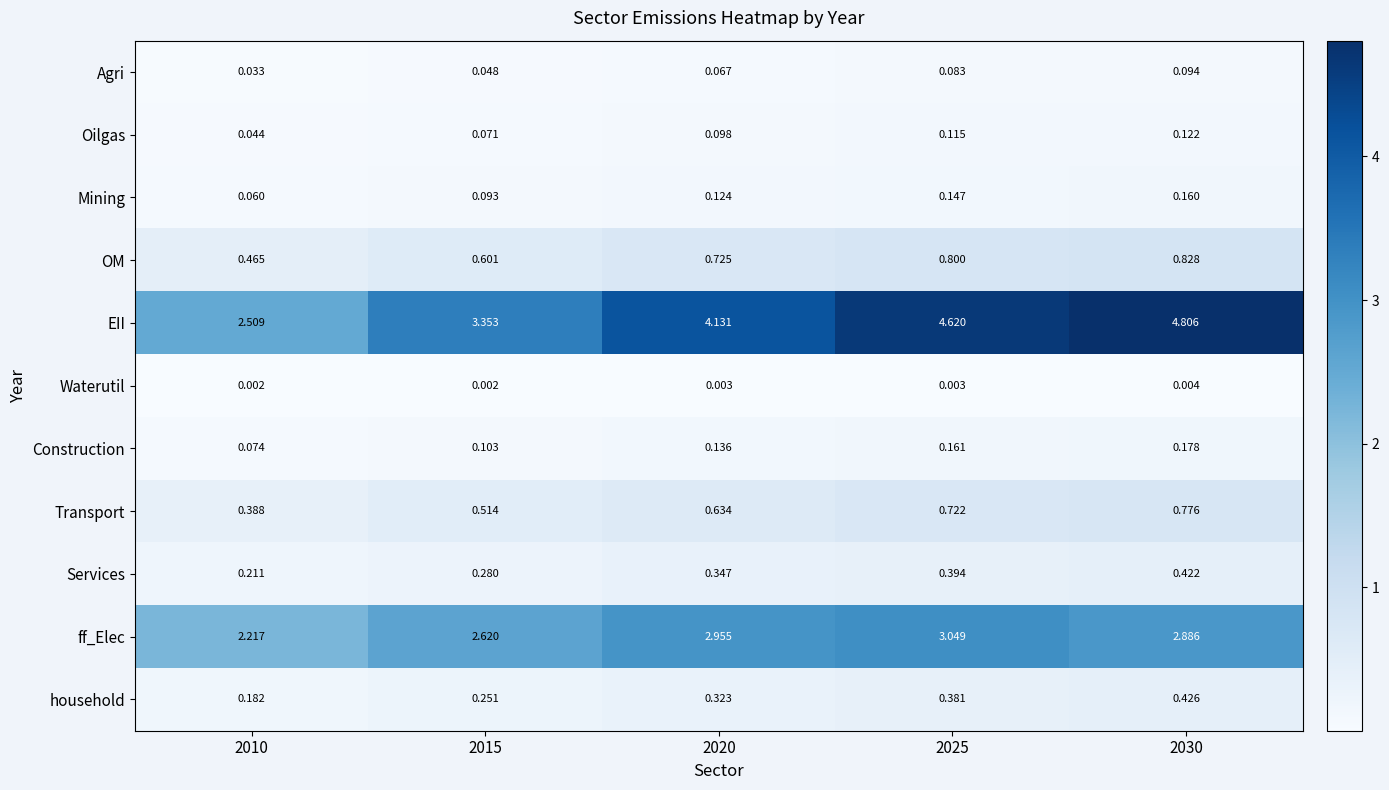

Which series has the widest spread of values?

EII